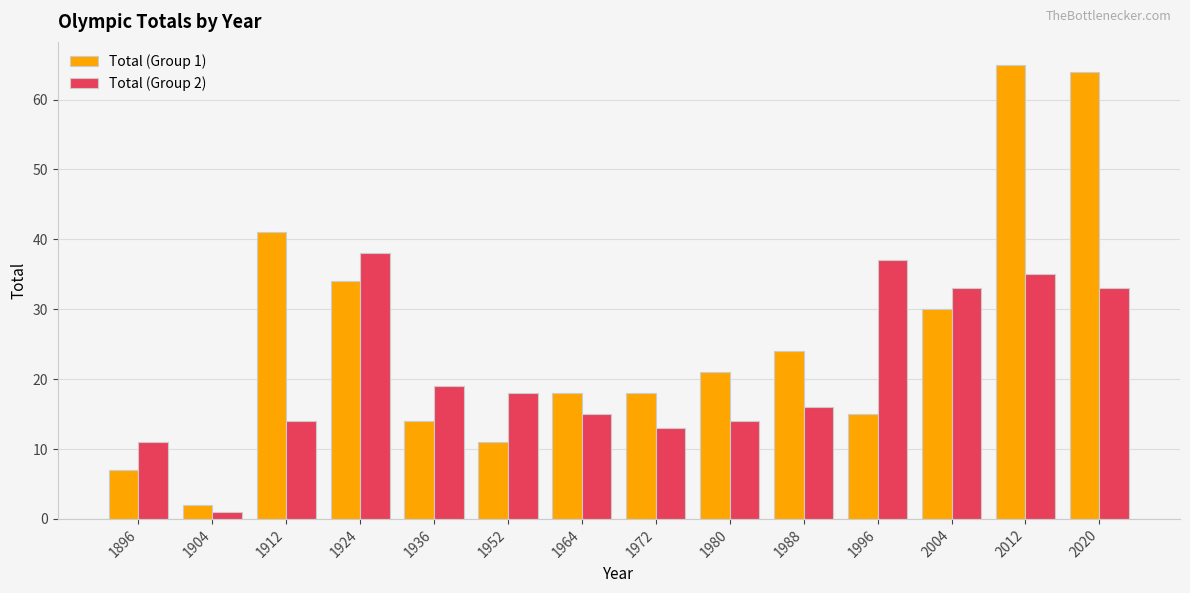

Rank the series by their maximum value, from highest to lowest.

Total (Group 1), Total (Group 2)